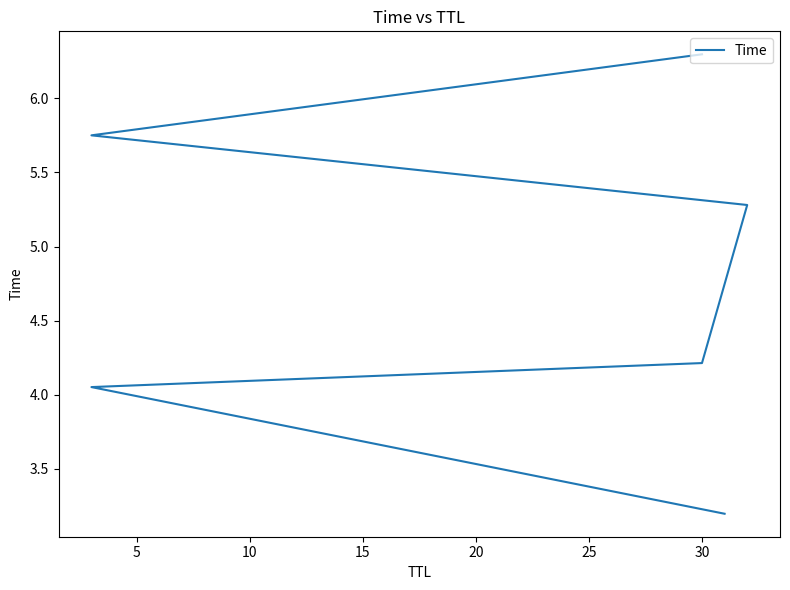

Which has a higher value, 30 or 30?

30